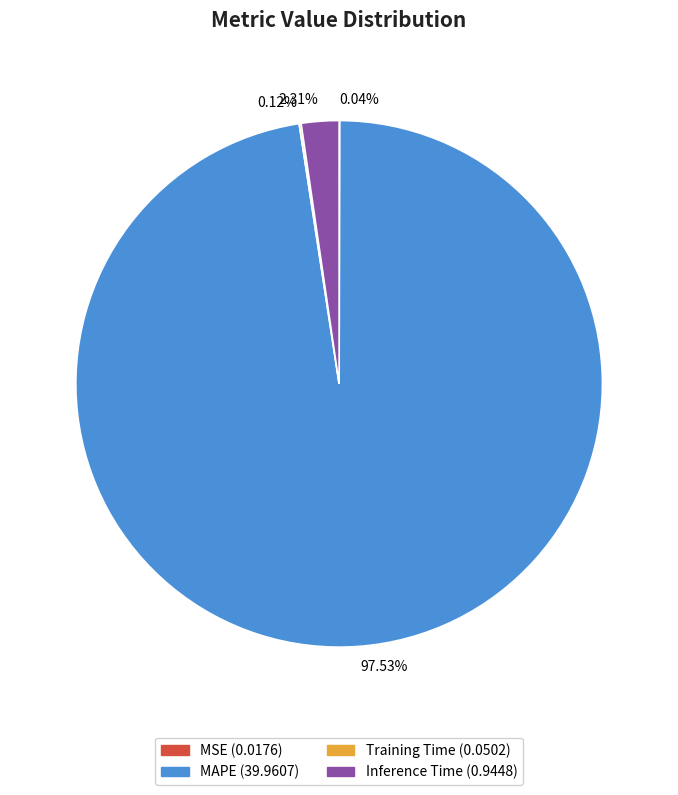

Do Inference Time and MAPE together represent more than half of the pie?

Yes